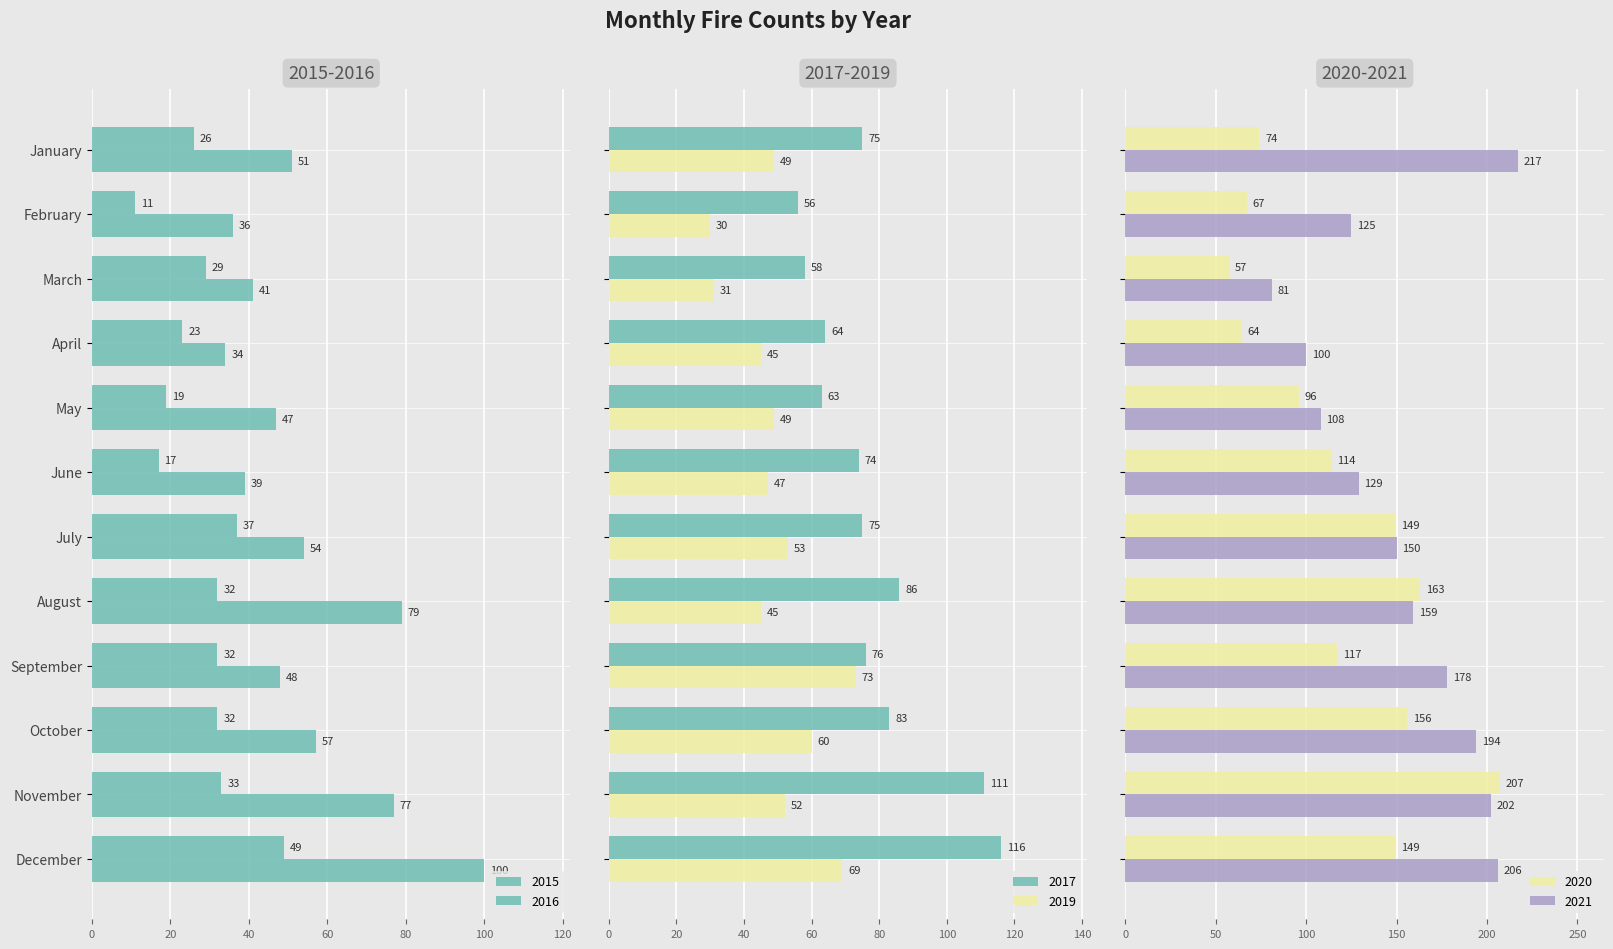

True or false: 2019 has a value of 48 at March.

False